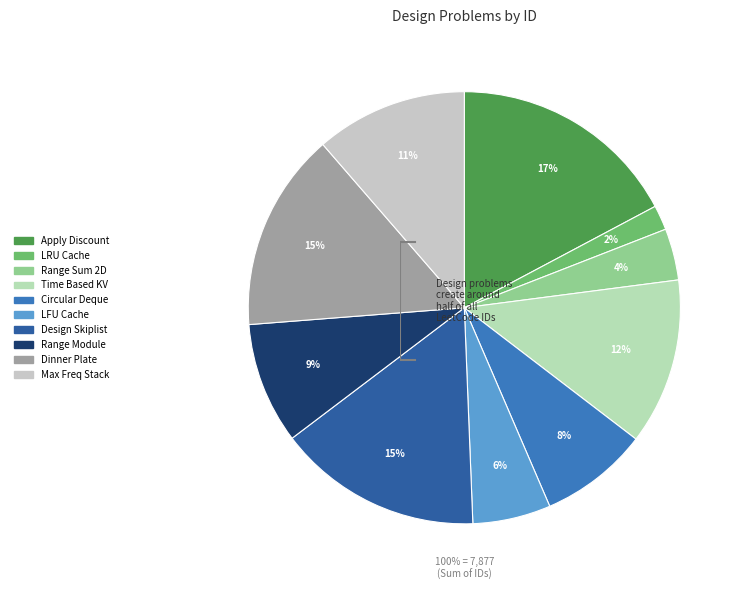

Rank the categories by value from lowest to highest.

LRU Cache, Range Sum Query 2D - Immutable, LFU Cache, Design Circular Deque, Range Module, Maximum Frequency Stack, Time Based Key-Value Store, Dinner Plate Stacks, Design Skiplist, Apply Discount Every n Orders